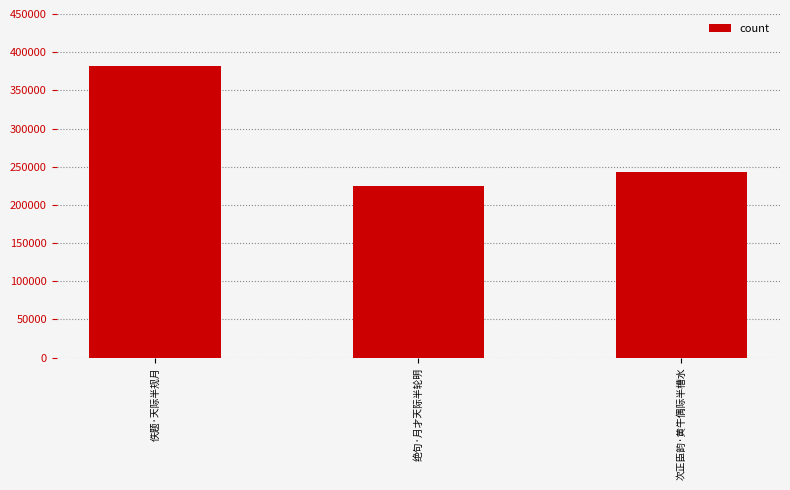

Reading left to right, list all the values displayed in this chart.

382424	225084	243608